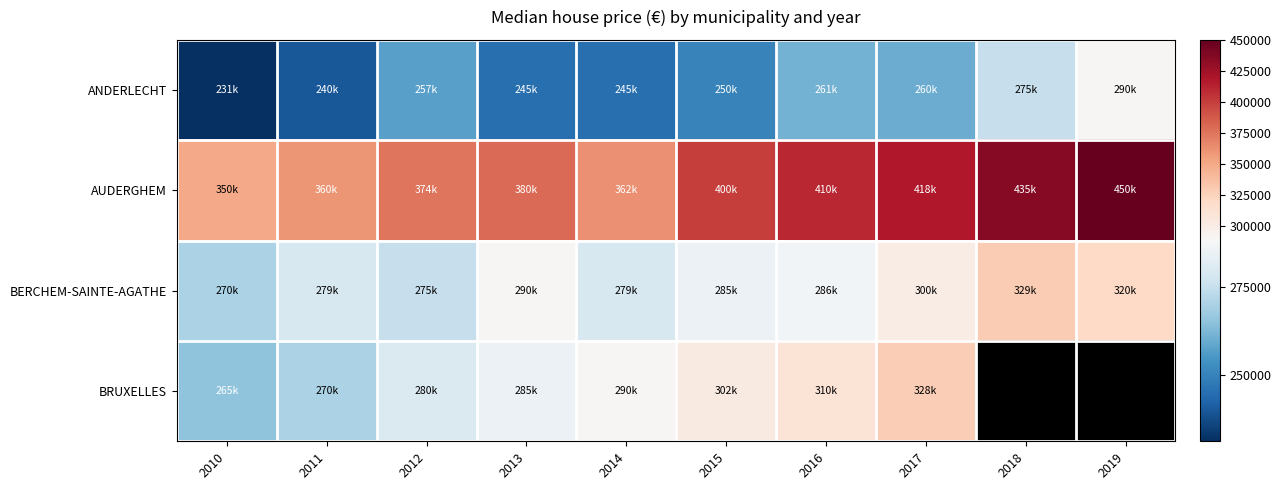

At how many categories does at least one series exceed 315877?

10